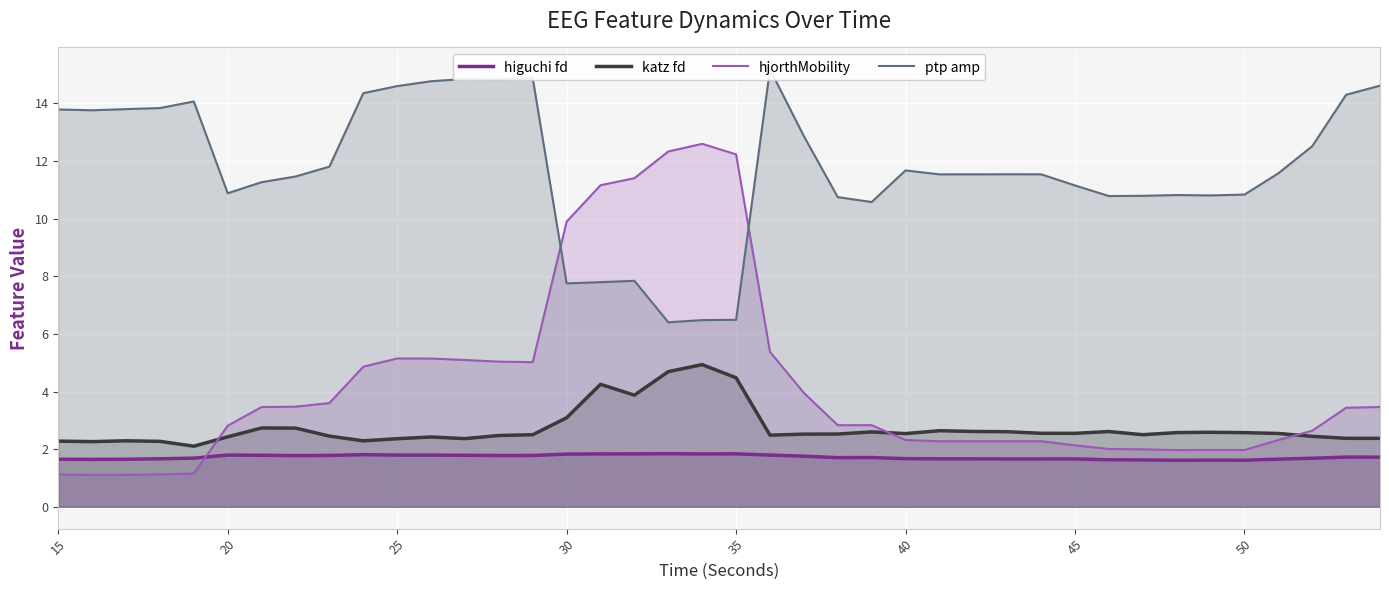

Where does the hjorthMobility series first go above 2?

20